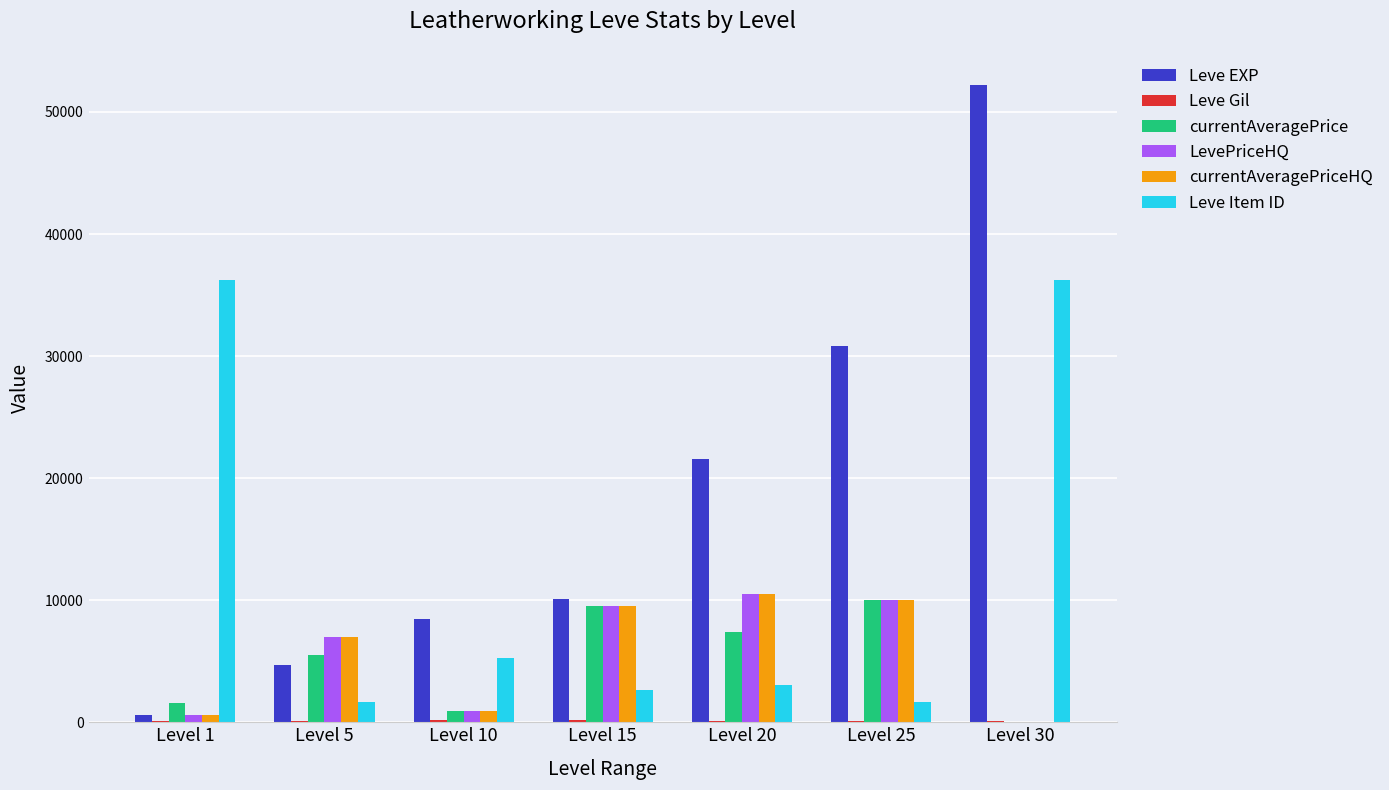

What is the greatest value displayed?

52220